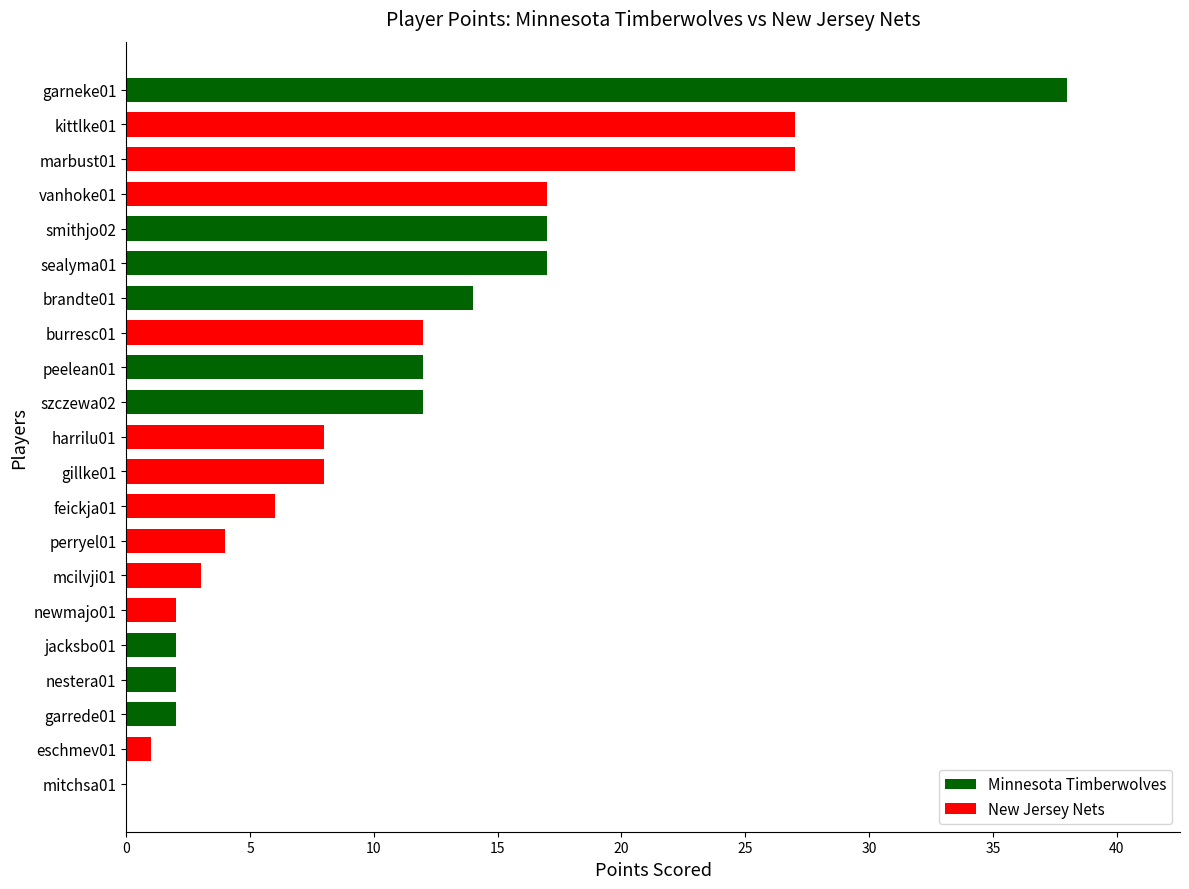

True or false: the data shows 24 at sealyma01.

False